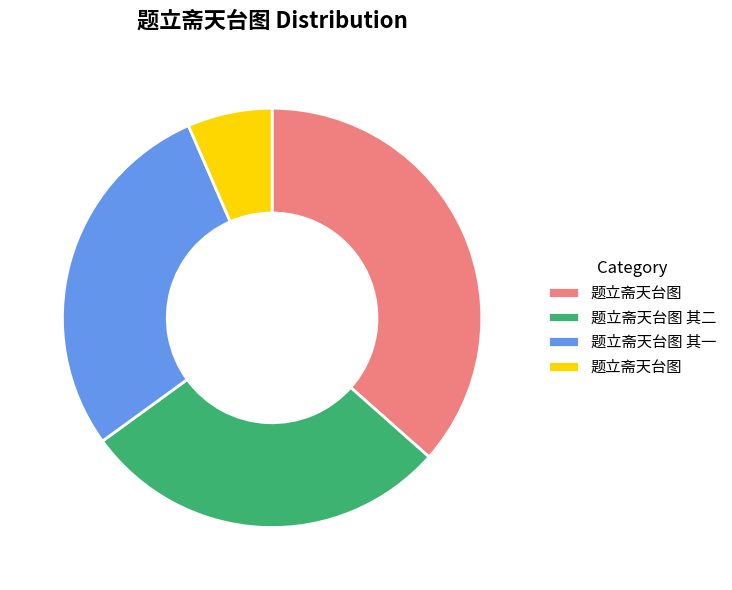

Is there a majority slice in this chart?

No